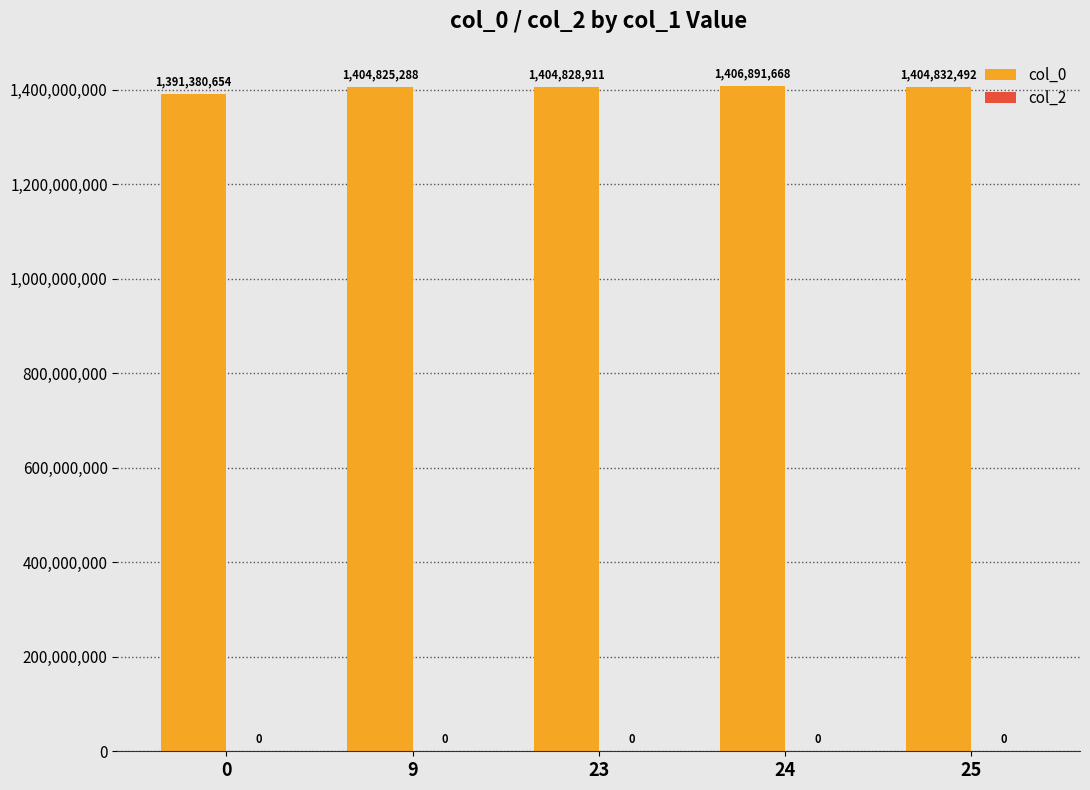

Reading left to right, extract all data points from this chart.

0=1391380654	9=1404825288	23=1404828911	24=1406891668	25=1404832492